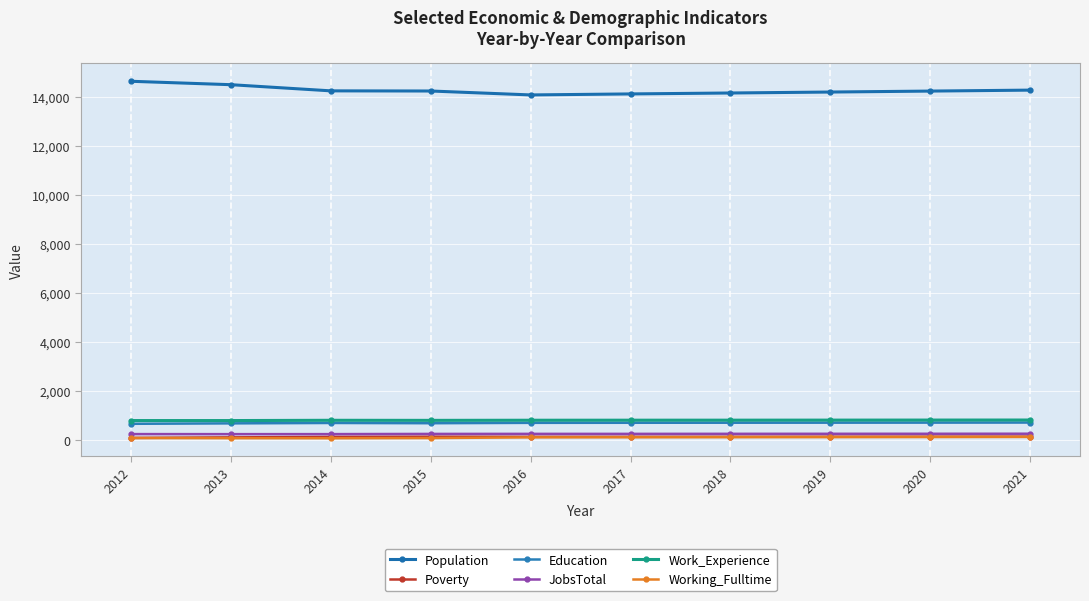

How many series are shown in this chart?

6